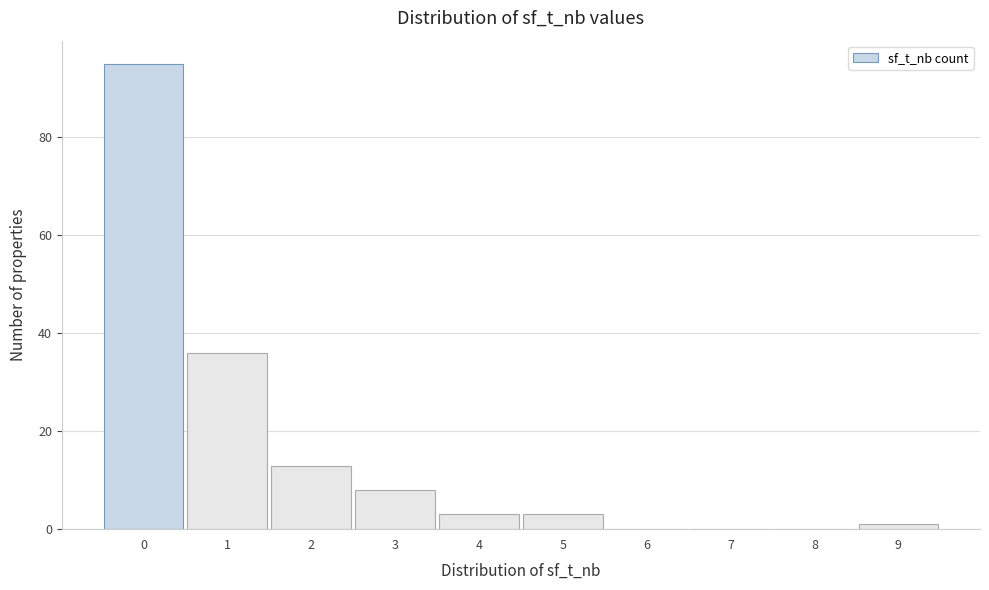

Reading left to right, what are all the values shown in this chart?

0=95	1=36	2=13	3=8	4=3	5=3	6=0	7=0	8=0	9=1